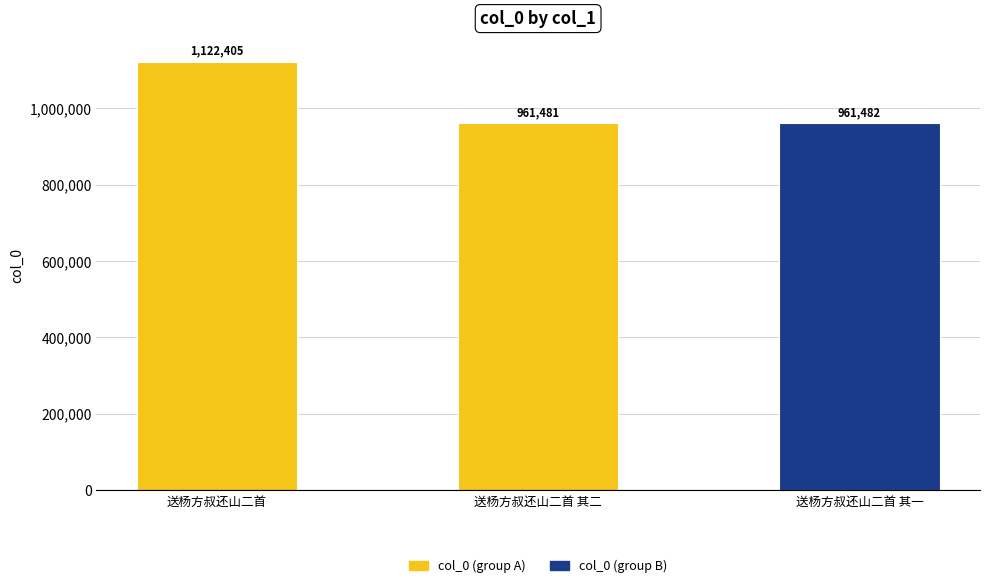

Reading left to right, list all the values displayed in this chart.

1122405	961481	961482